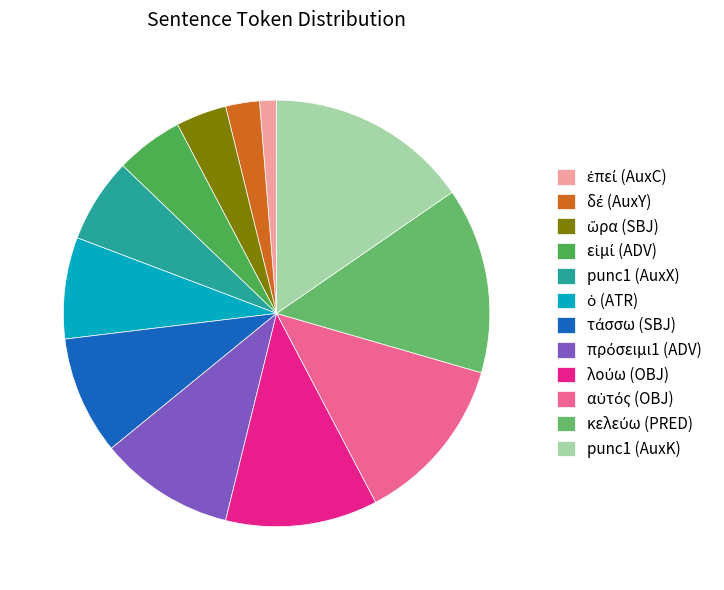

To the nearest percent, what is the average slice percentage?

8%